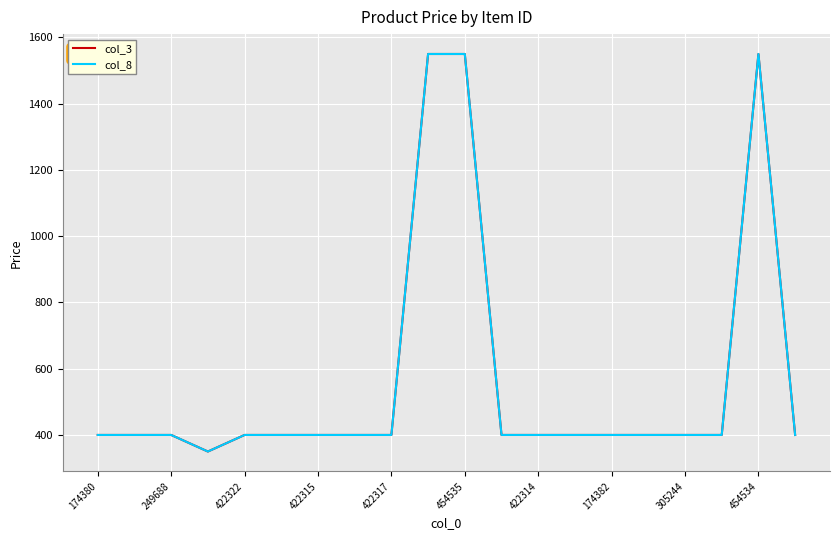

Which series has the widest spread of values?

col_3